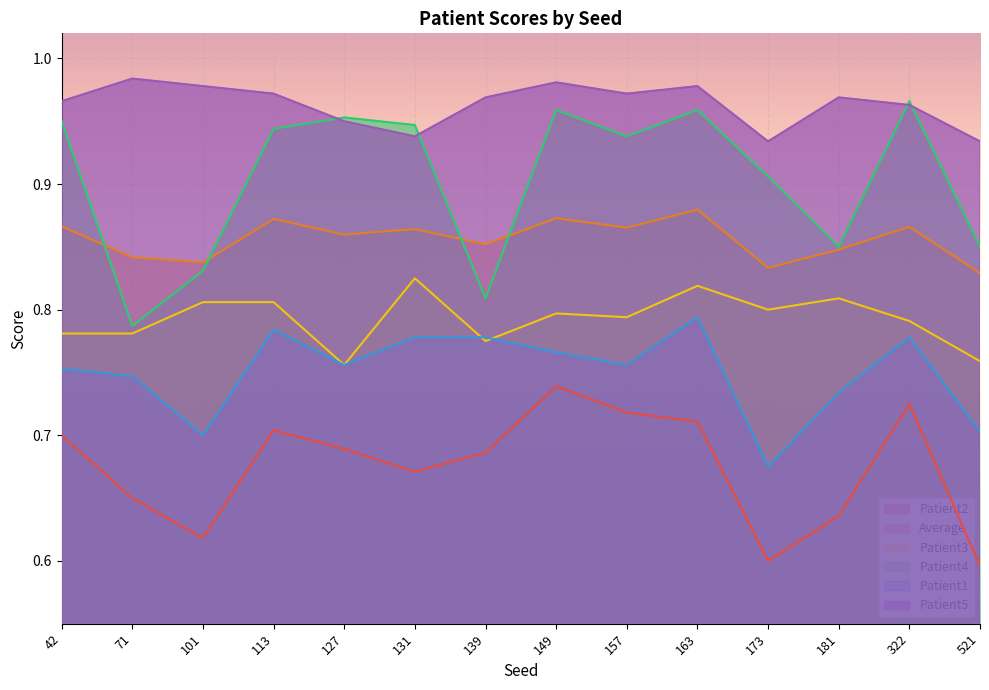

Reading left to right, transcribe all the data shown in this chart.

Patient1: 0.8	0.7	0.7	0.8	0.8	0.8	0.8	0.8	0.8	0.8	0.7	0.7	0.8	0.7
Patient2: 0.7	0.7	0.6	0.7	0.7	0.7	0.7	0.7	0.7	0.7	0.6	0.6	0.7	0.6
Patient3: 0.8	0.8	0.8	0.8	0.8	0.8	0.8	0.8	0.8	0.8	0.8	0.8	0.8	0.8
Patient4: 0.9	0.8	0.8	0.9	1.0	0.9	0.8	1.0	0.9	1.0	0.9	0.8	1.0	0.8
Patient5: 1.0	1.0	1.0	1.0	0.9	0.9	1.0	1.0	1.0	1.0	0.9	1.0	1.0	0.9
Average: 0.9	0.8	0.8	0.9	0.9	0.9	0.9	0.9	0.9	0.9	0.8	0.8	0.9	0.8